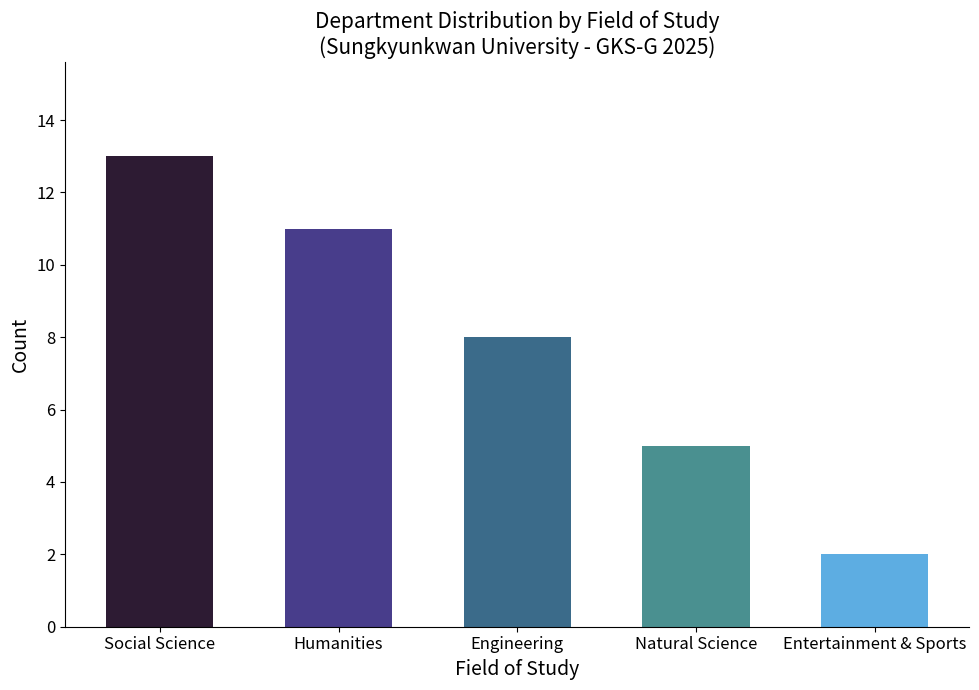

What is the ratio of the value at Social Science to the value at Entertainment & Sports?

6.5